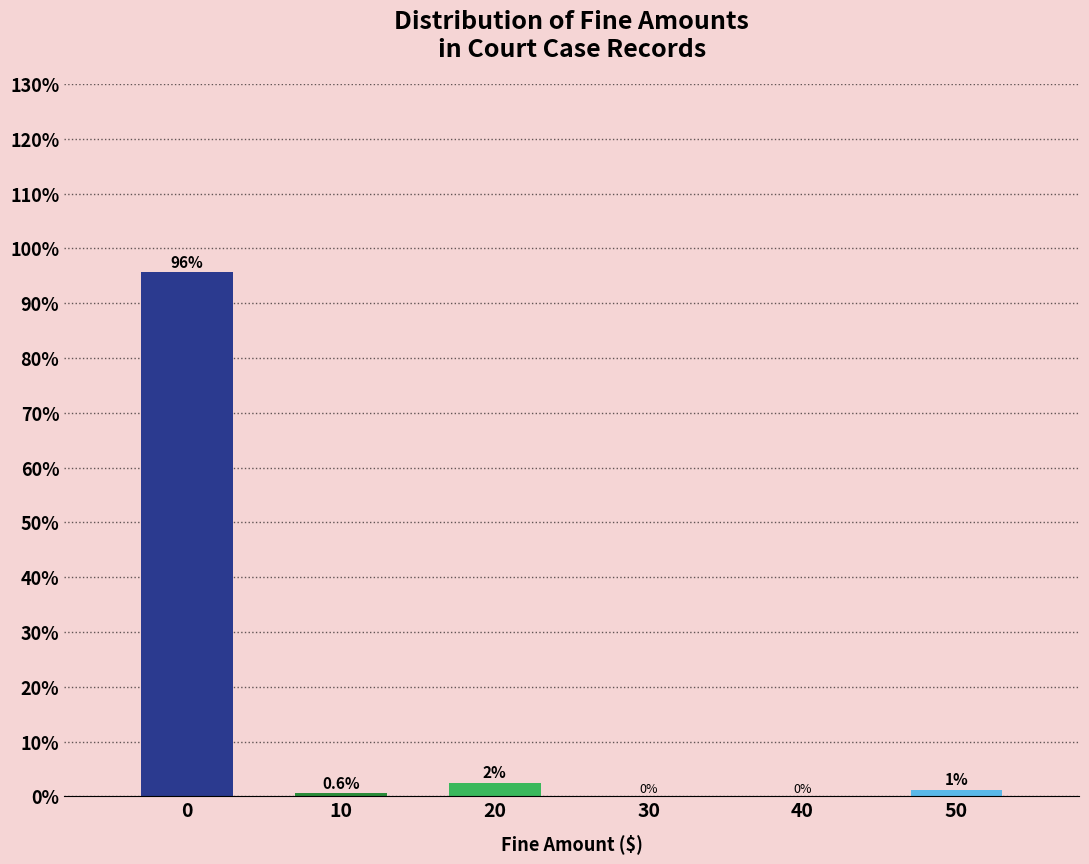

True or false: the data shows 0.0 at 40.

True